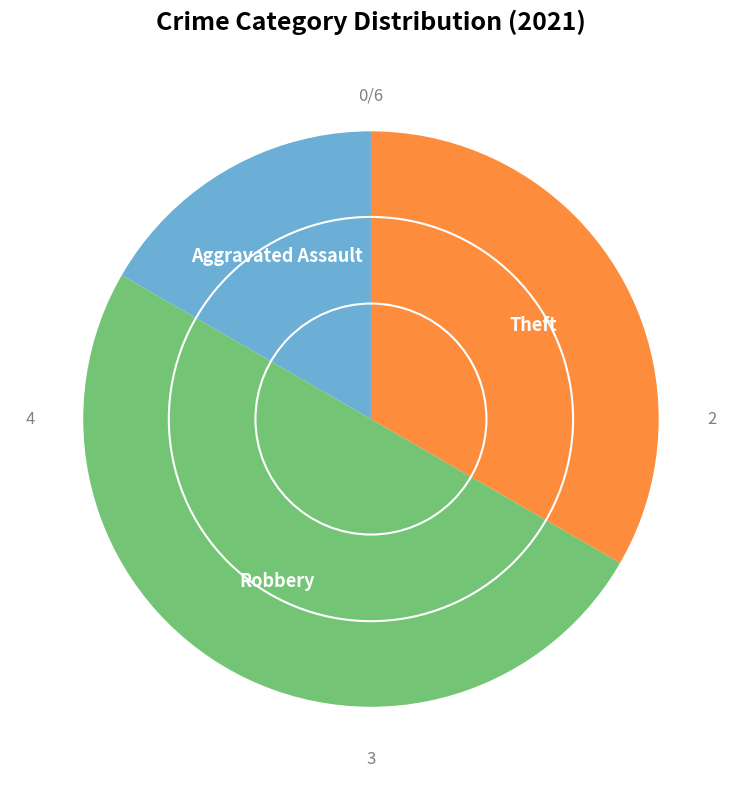

How many segments does this pie chart have?

3